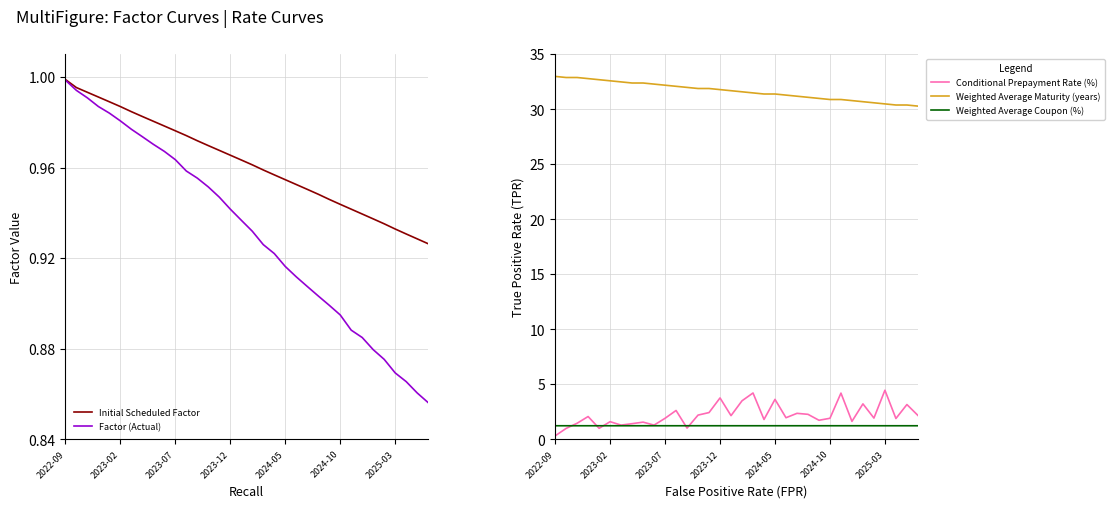

What is the difference between the Conditional Prepayment Rate (%) values at 29 and 9?

0.6